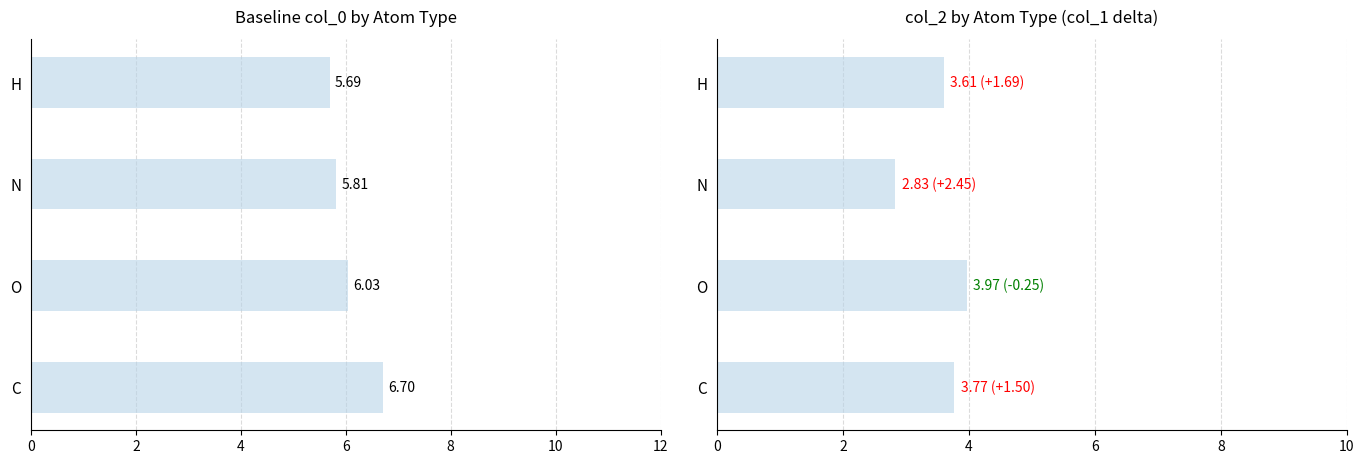

The col_2 mean series shows 4.0 at O. True or false?

True